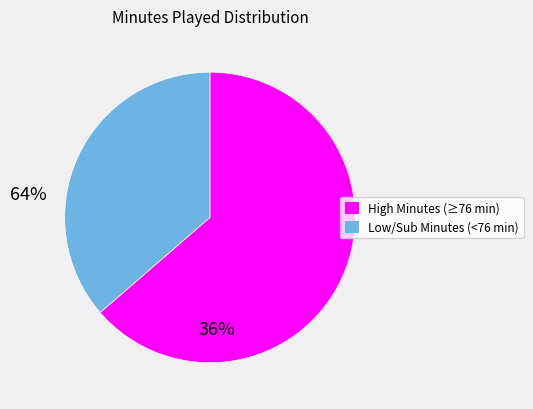

Is there any slice that represents more than half of the pie?

Yes